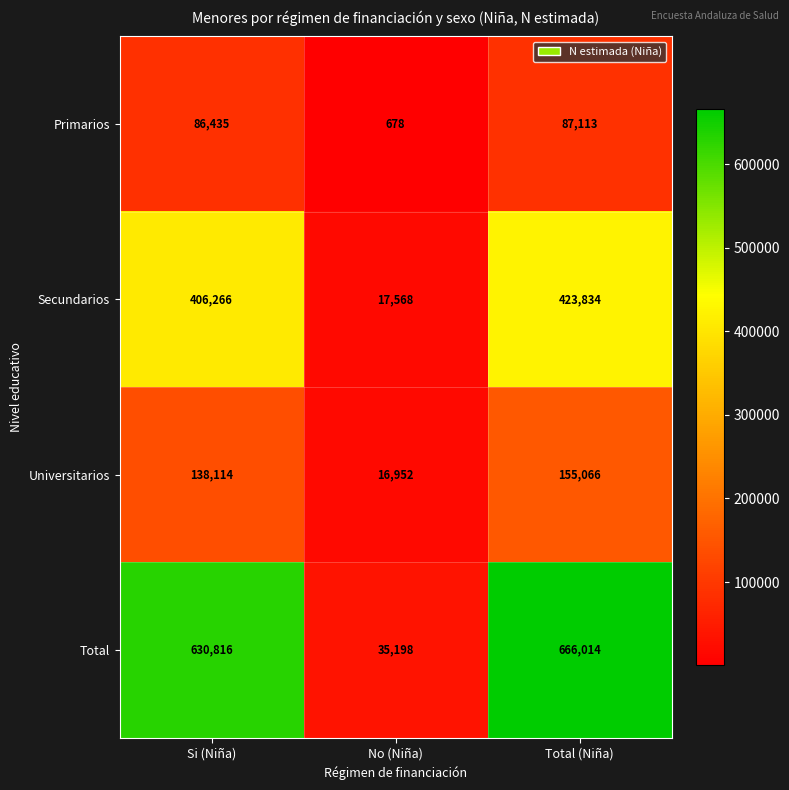

How many data points does each series have?

3